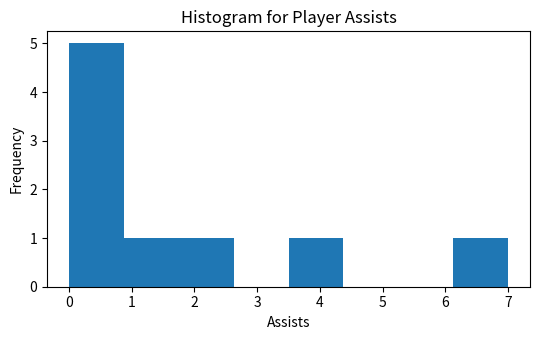

Reading left to right, transcribe this chart: for each bar, give the range it covers on the x-axis and its height. Neither the bar edges nor the heights are printed on the chart, so give them approximately, as read against the axes.

0.0 to 0.9: 5
0.9 to 1.8: 1
1.8 to 2.6: 1
2.6 to 3.5: 0
3.5 to 4.4: 1
4.4 to 5.3: 0
5.3 to 6.1: 0
6.1 to 7.0: 1